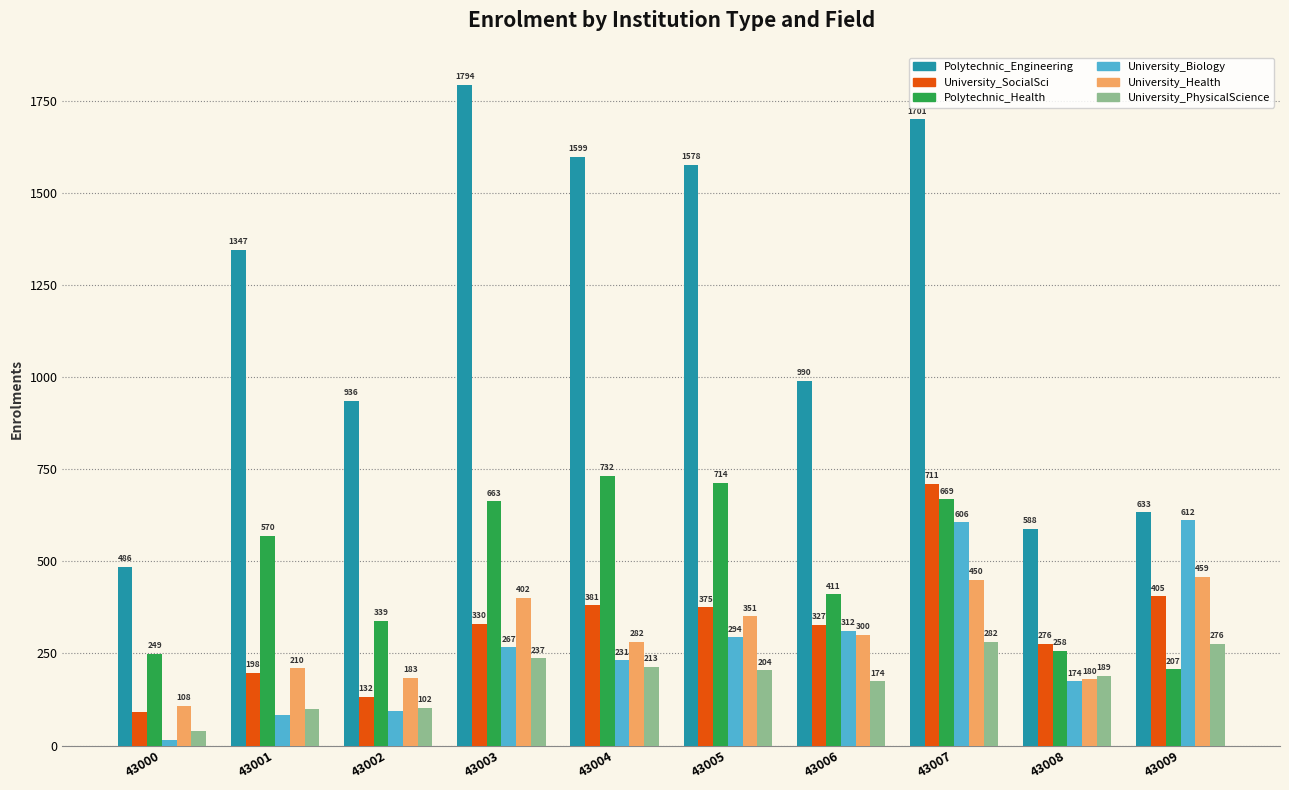

What is the greatest value displayed?

1794